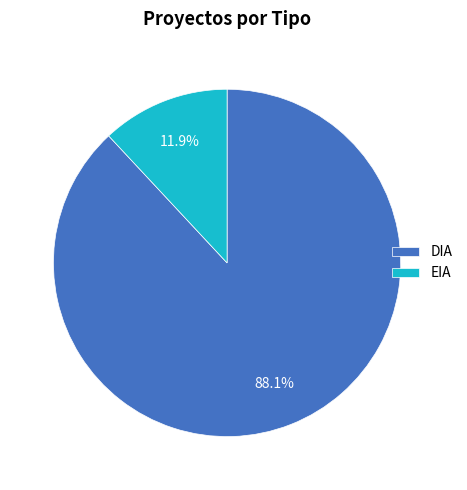

What is the largest slice in the pie chart?

DIA